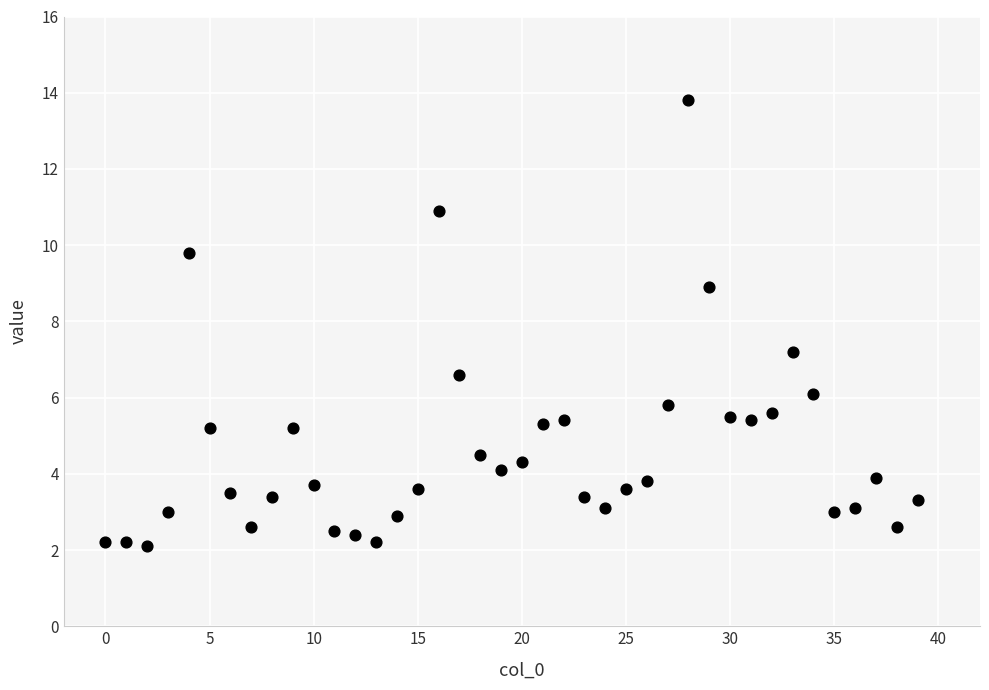

What Y value in the scatter plot is closest to 7?

7.2